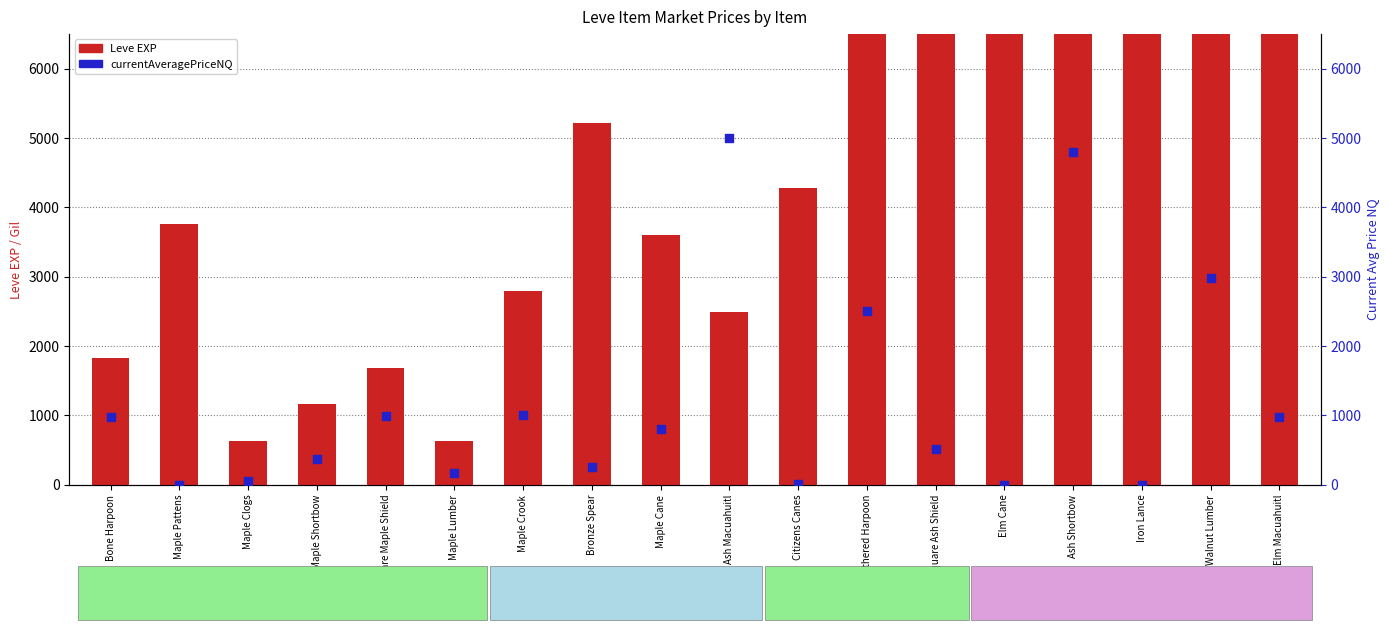

Which series contains the lowest Y value?

currentAveragePriceNQ